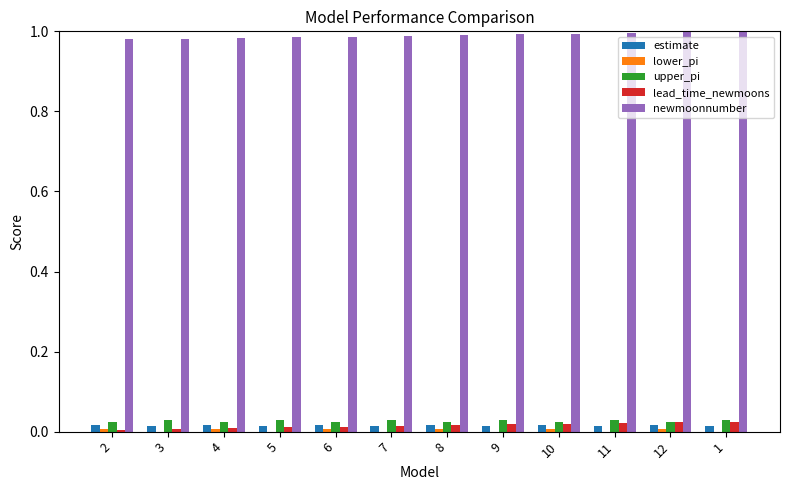

The value of estimate at 8 is 0.0. True or false?

True